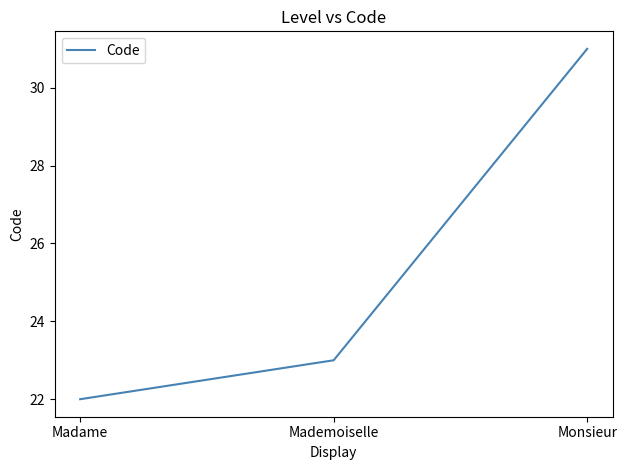

What position from the left is Mademoiselle?

2